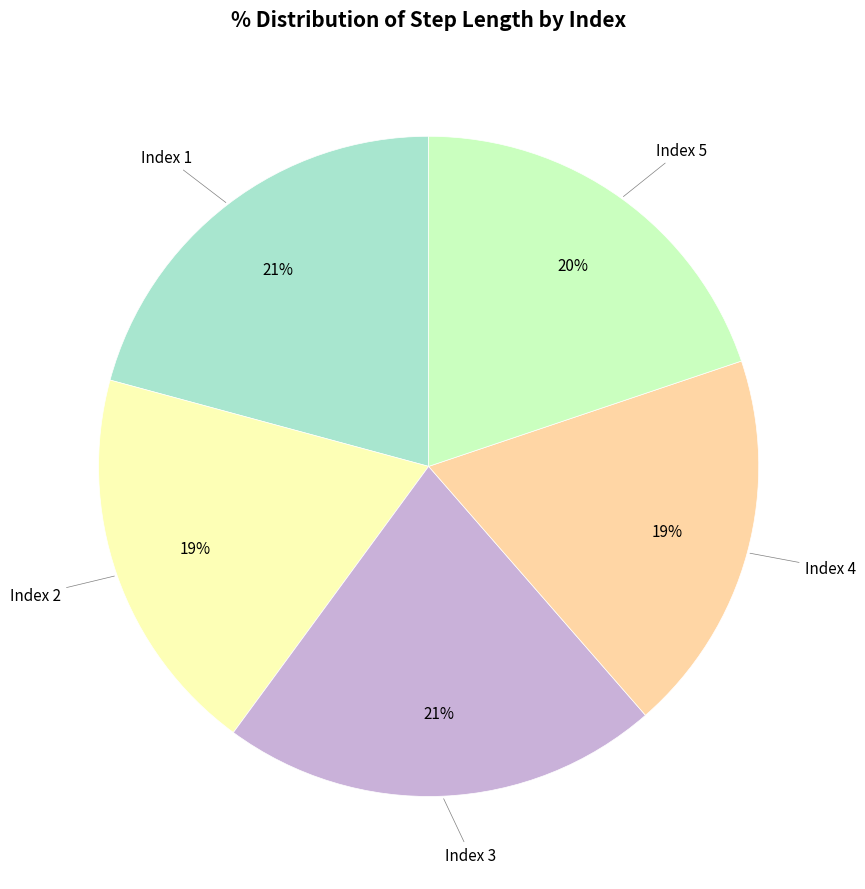

Does any single category account for the majority?

No